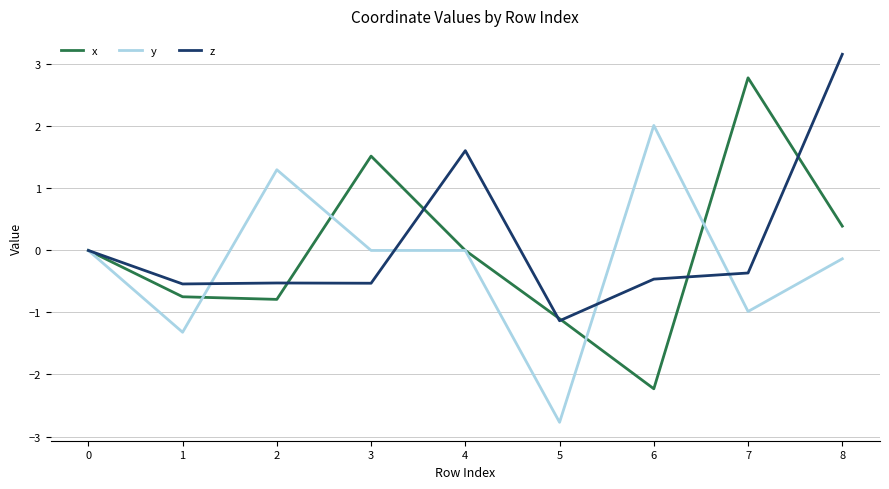

Is the value of x at 7 greater than the value of z at 3?

Yes